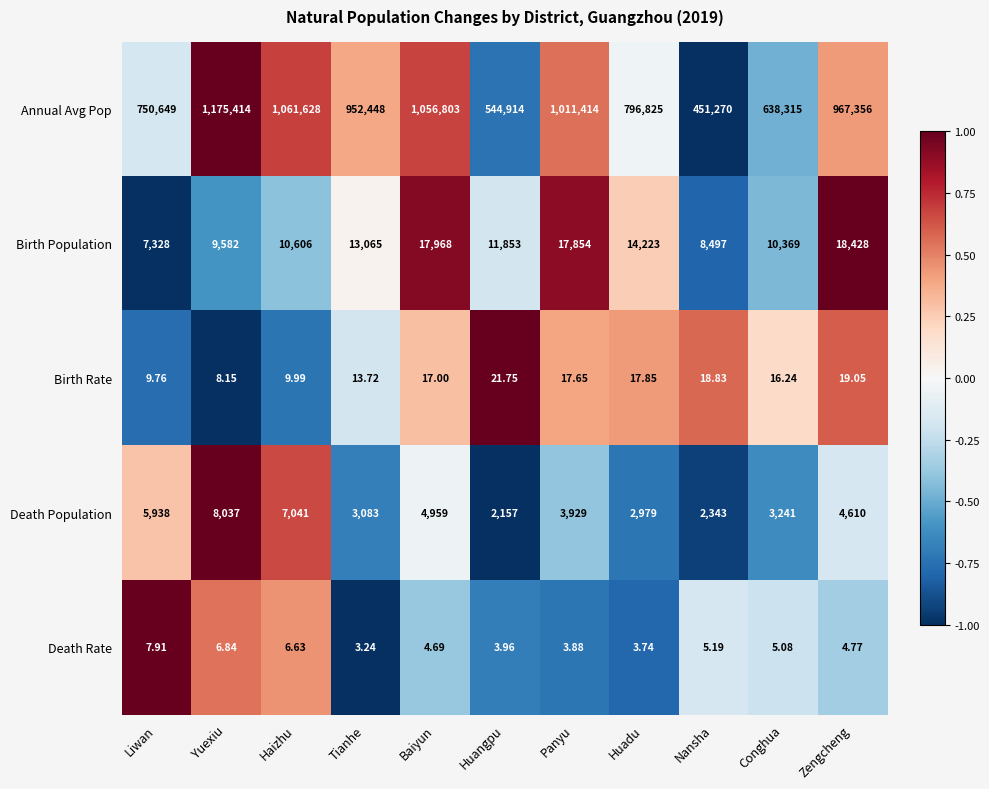

At which category is the sum across all series the highest?

Yuexiu